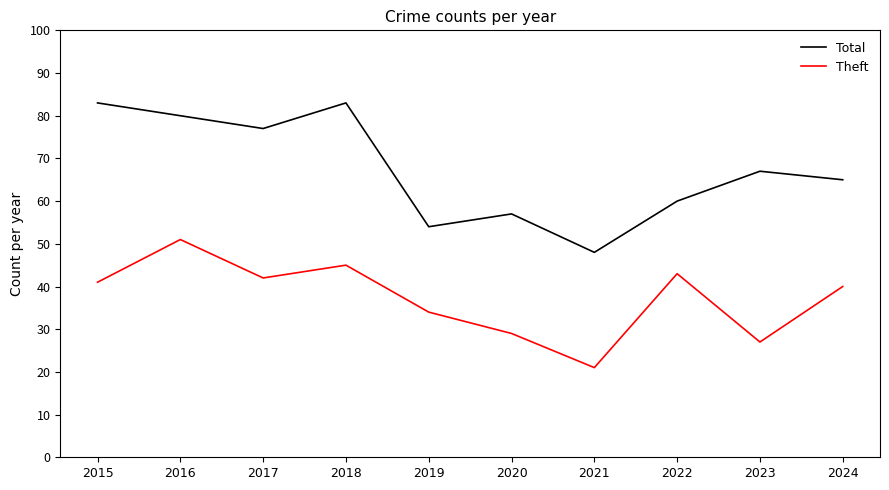

True or false: Theft and Total intersect in this chart.

False